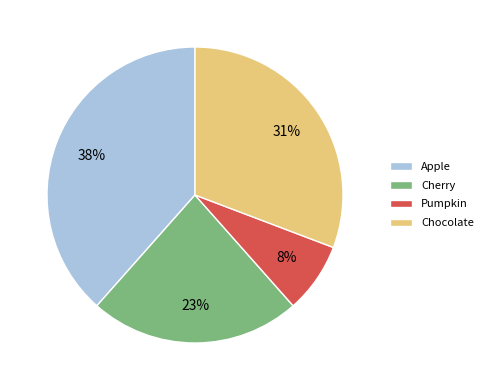

How many segments does this pie chart have?

4